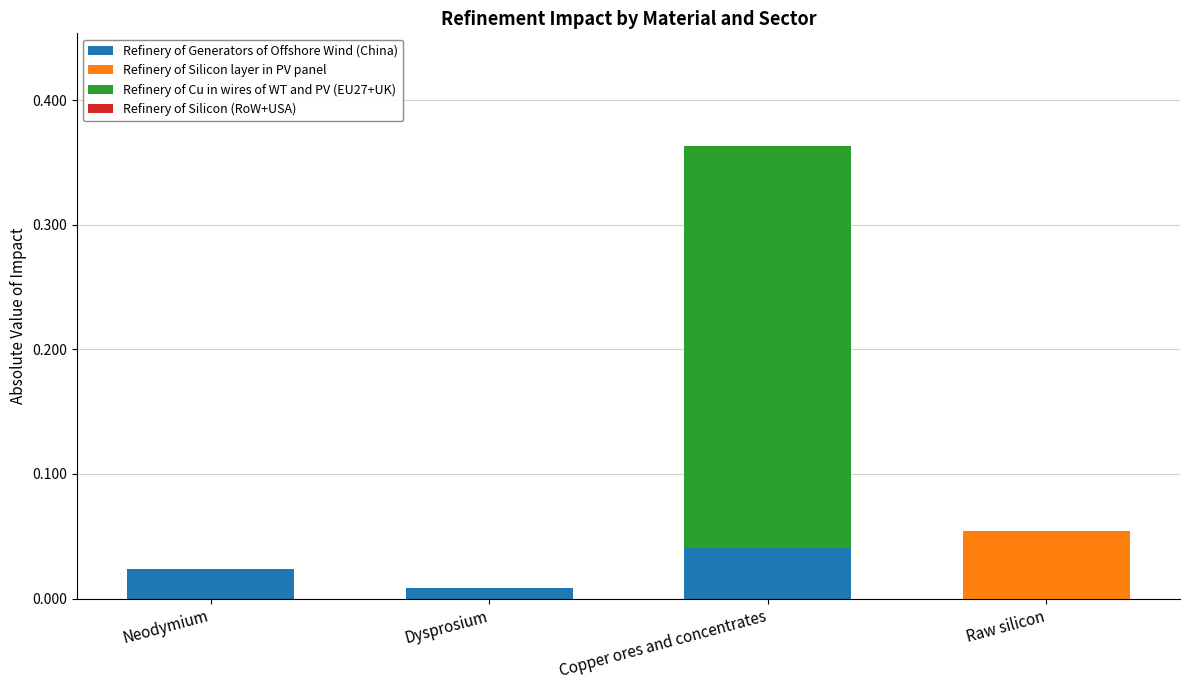

Does the chart contain stacked bars?

Yes